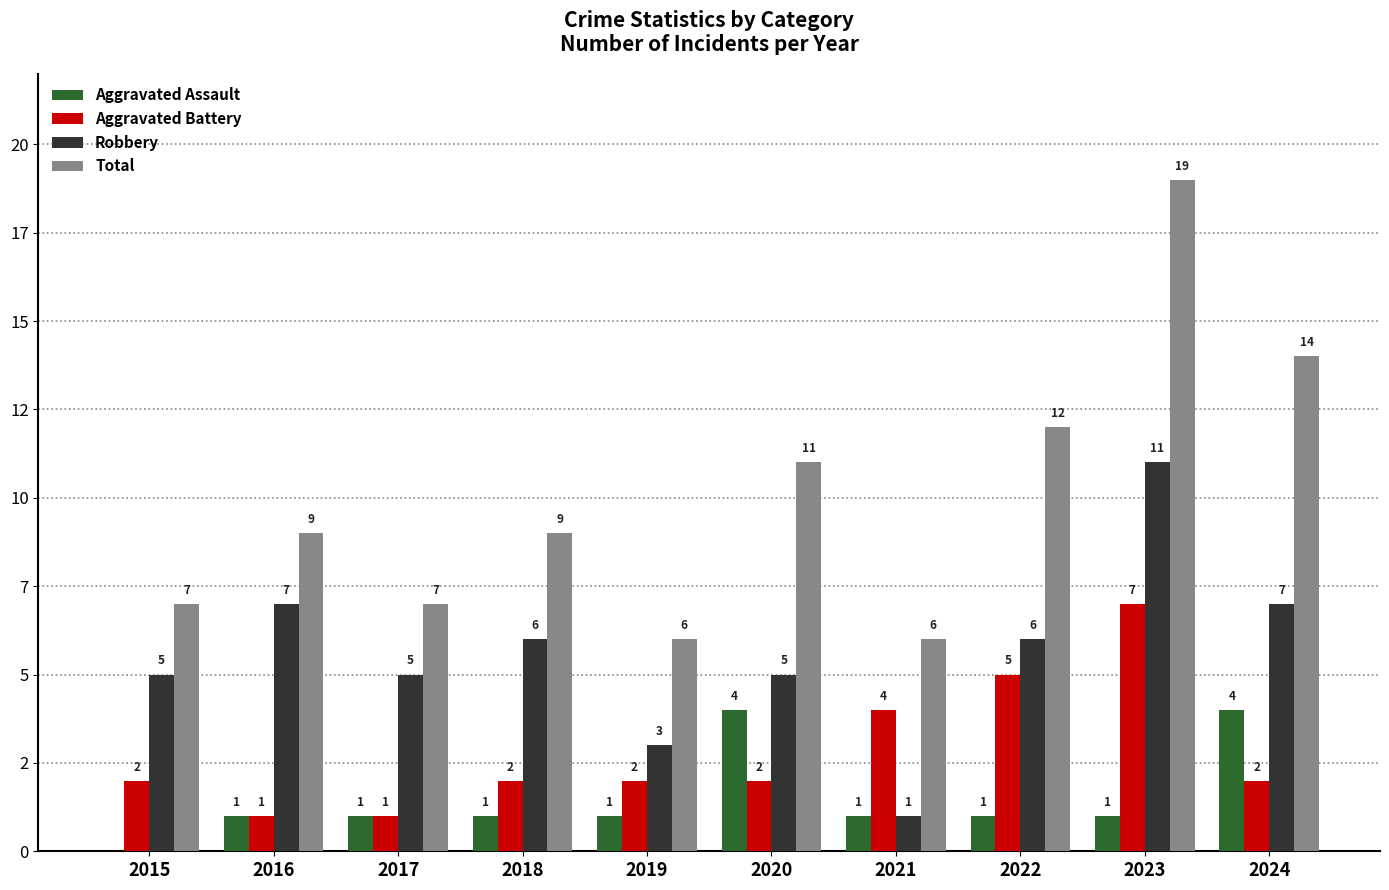

What is the total value across all series at 2017?

14